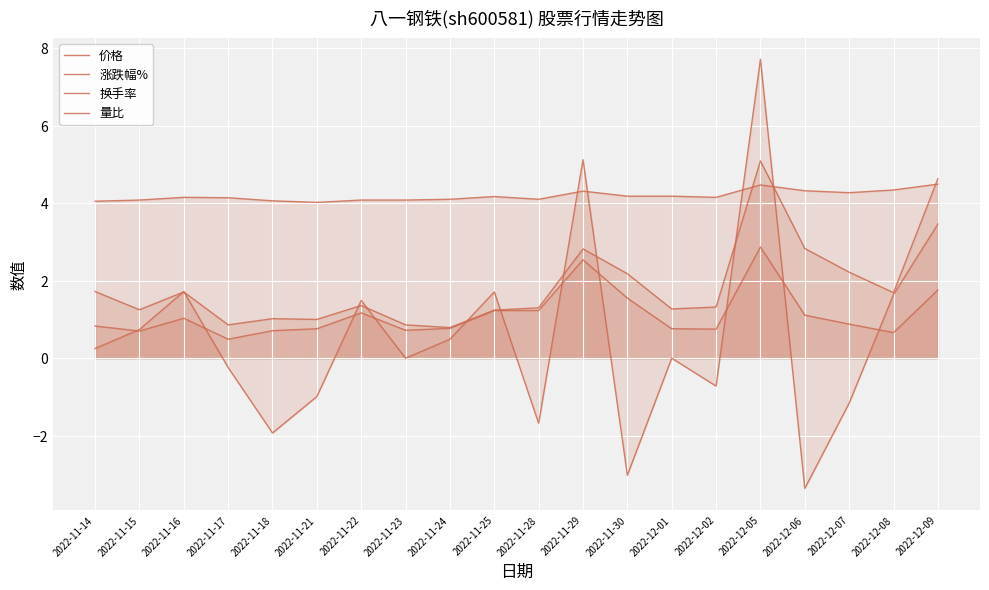

Which series changed the most between 2022-11-30 and 2022-12-06?

换手率